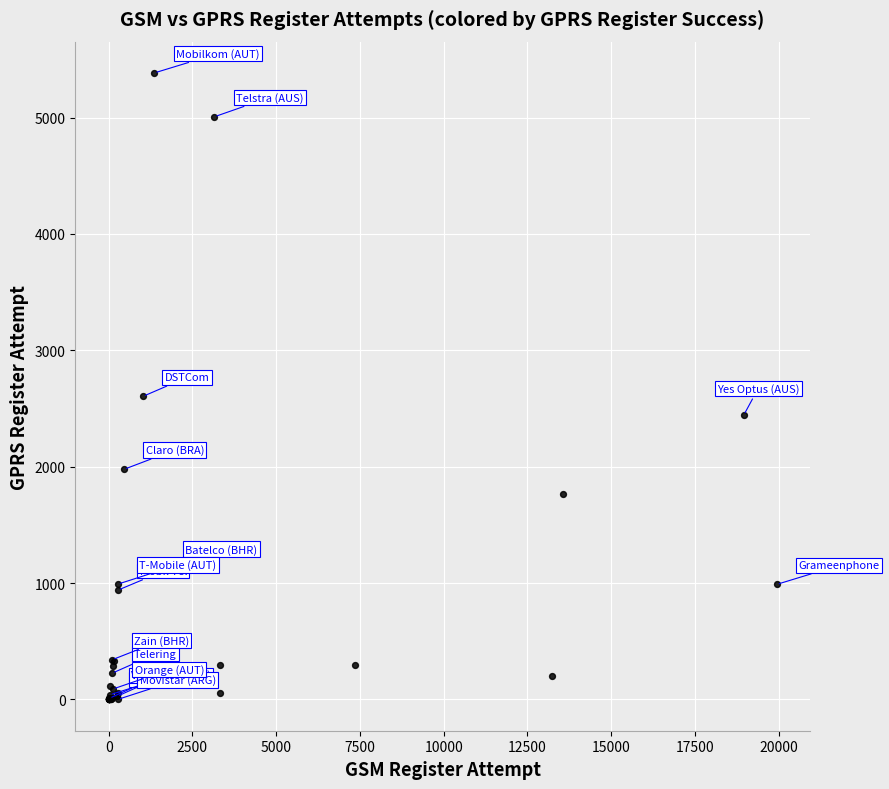

What Y value in the scatter plot is closest to 2692?

2604